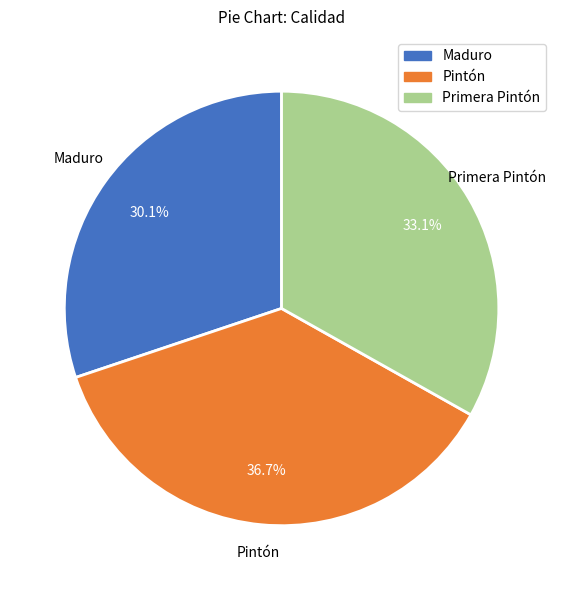

Is there any slice that represents more than half of the pie?

No